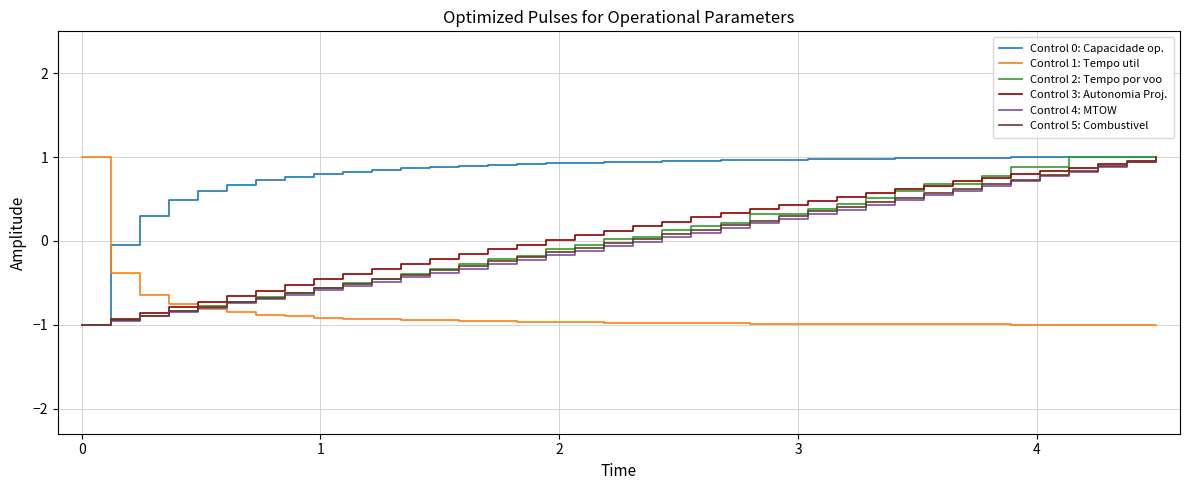

What is the maximum value for Control 1: Tempo util?

1.0